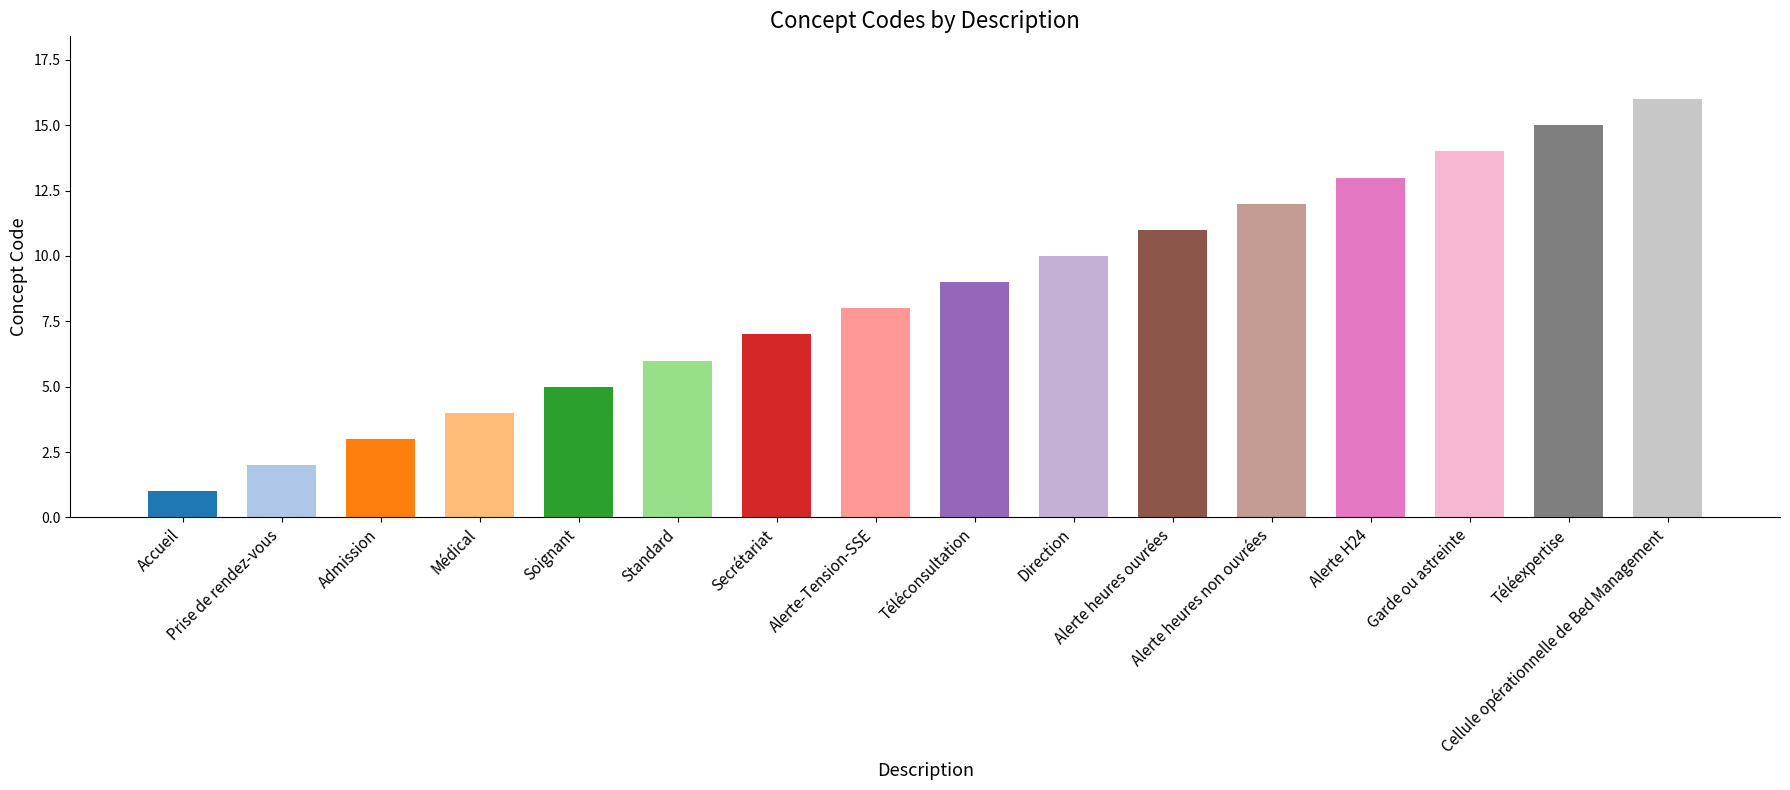

Reading left to right, extract all data points from this chart.

Accueil=1	Prise de rendez-vous=2	Admission=3	Médical=4	Soignant=5	Standard=6	Secrétariat=7	Alerte-Tension-SSE=8	Téléconsultation=9	Direction=10	Alerte heures ouvrées=11	Alerte heures non ouvrées=12	Alerte H24=13	Garde ou astreinte=14	Téléexpertise=15	Cellule opérationnelle de Bed Management=16